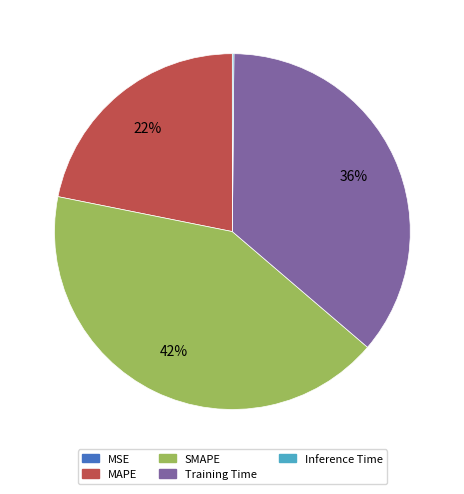

Which slice is the largest?

SMAPE